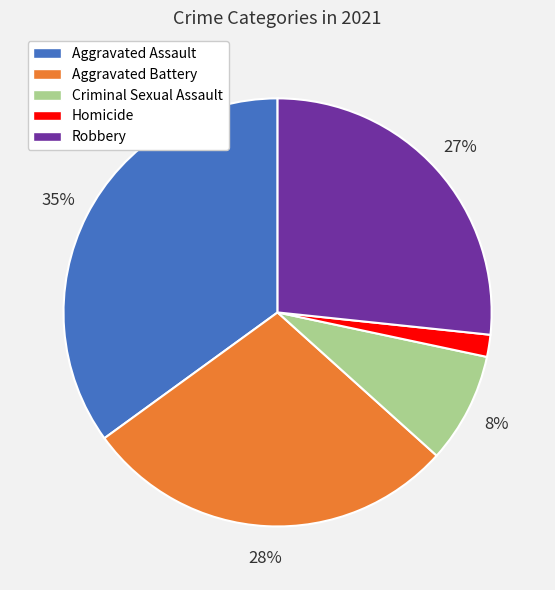

Does any single category account for the majority?

No